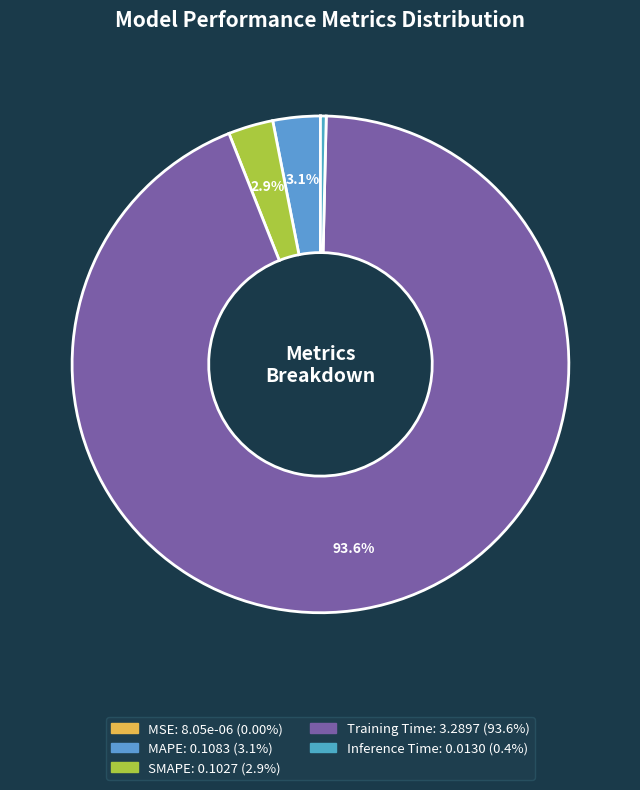

Which slice is the largest?

Training Time